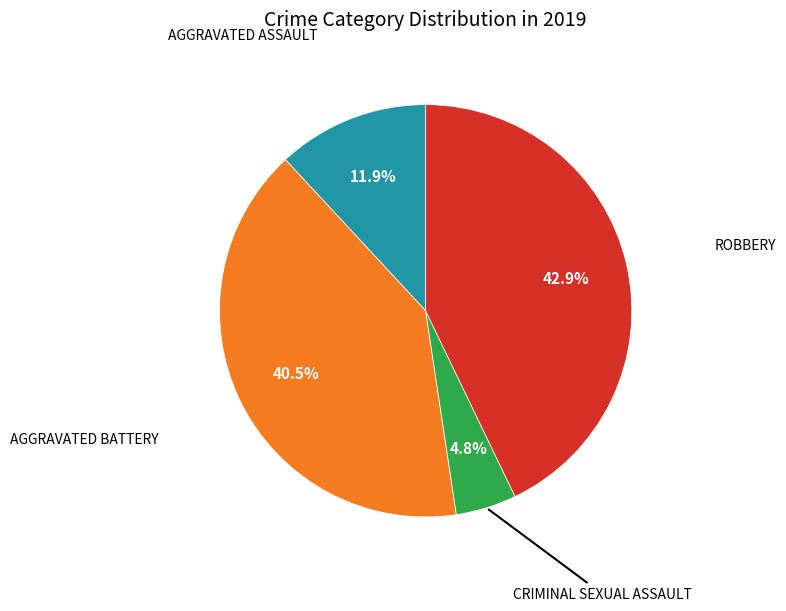

Does any single category account for the majority?

No